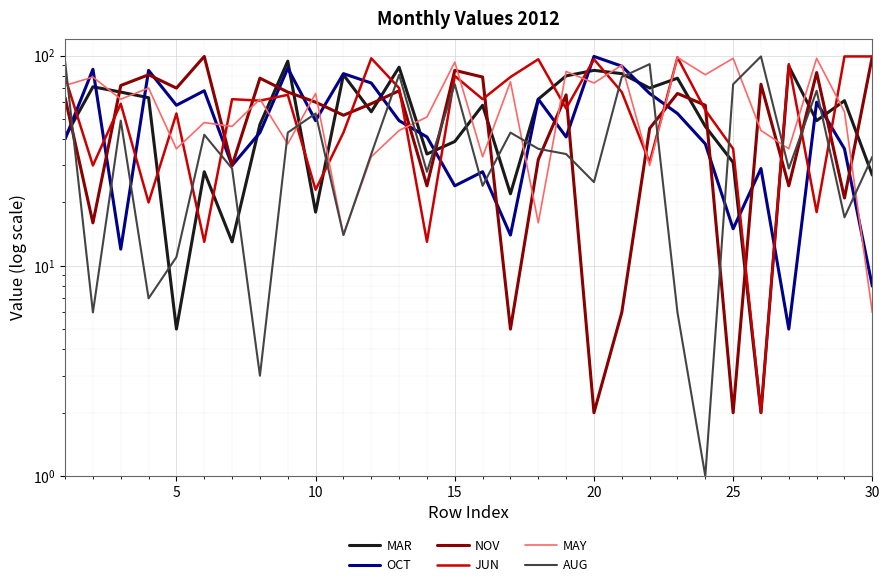

Does the chart display data point markers on the line(s)?

No